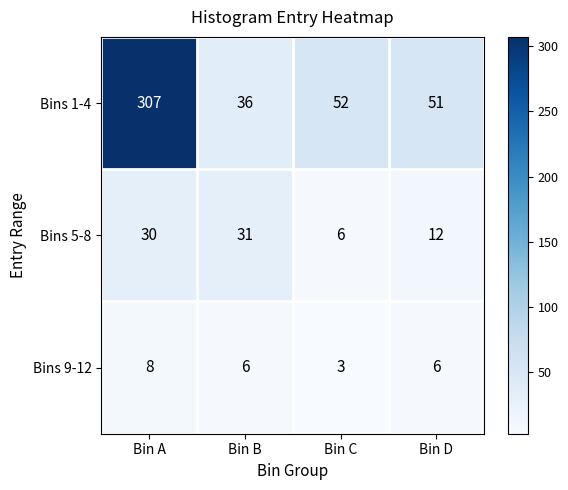

Rank the series at Bin A from lowest to highest value.

Bins 9-12, Bins 5-8, Bins 1-4